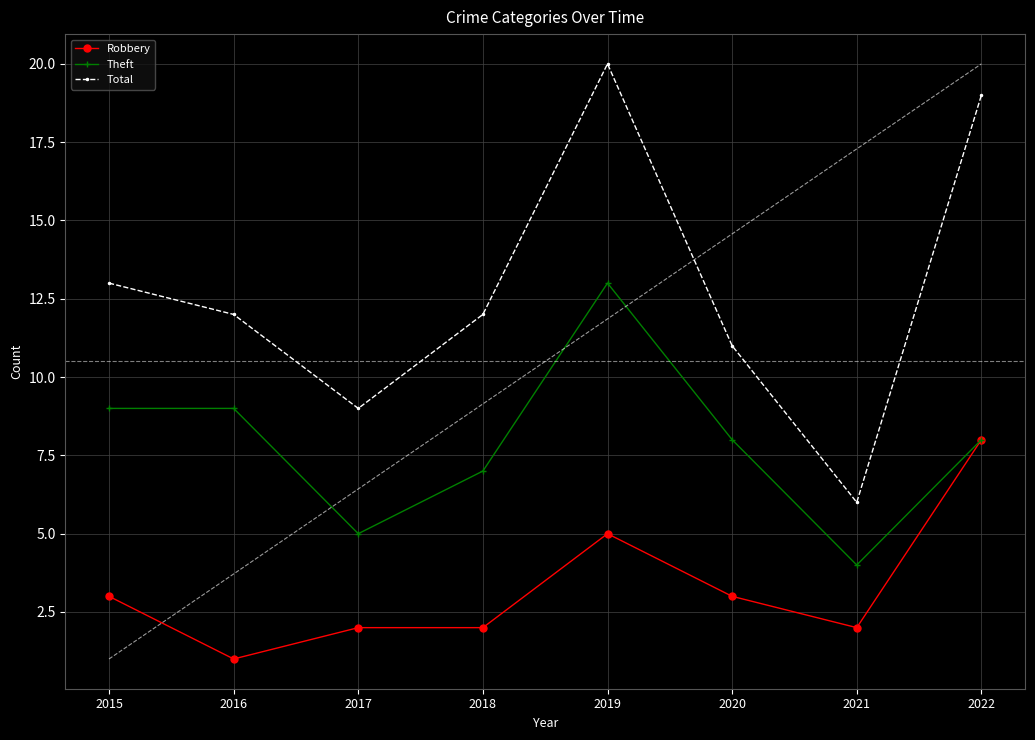

Is the value of Theft at 2020 greater than the value of Robbery at 2020?

Yes